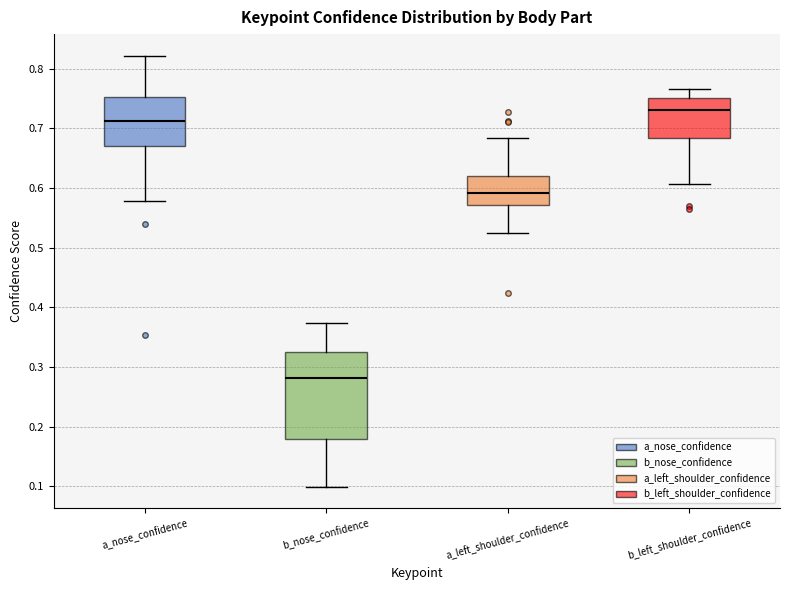

Where does the lower whisker of the box for a_left_shoulder_confidence end on the y-axis? The values are not printed on the chart, so give them approximately, as read against the axis.

0.52